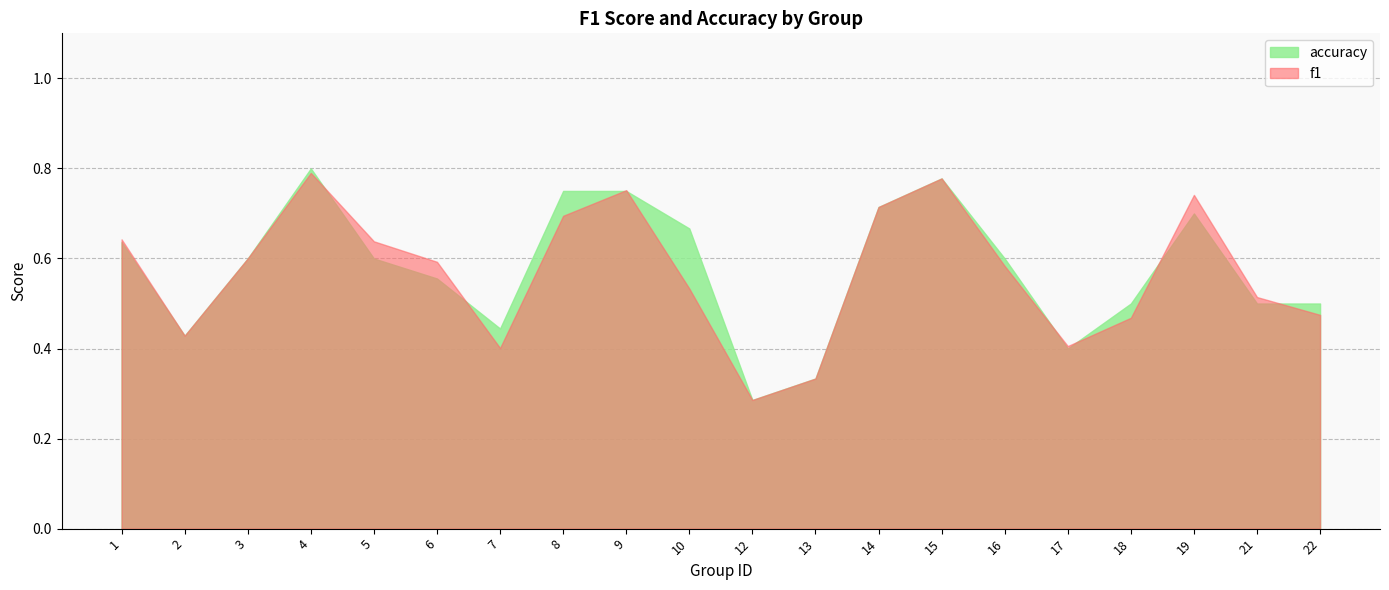

True or false: f1 has a value of 0.5 at 21.

True